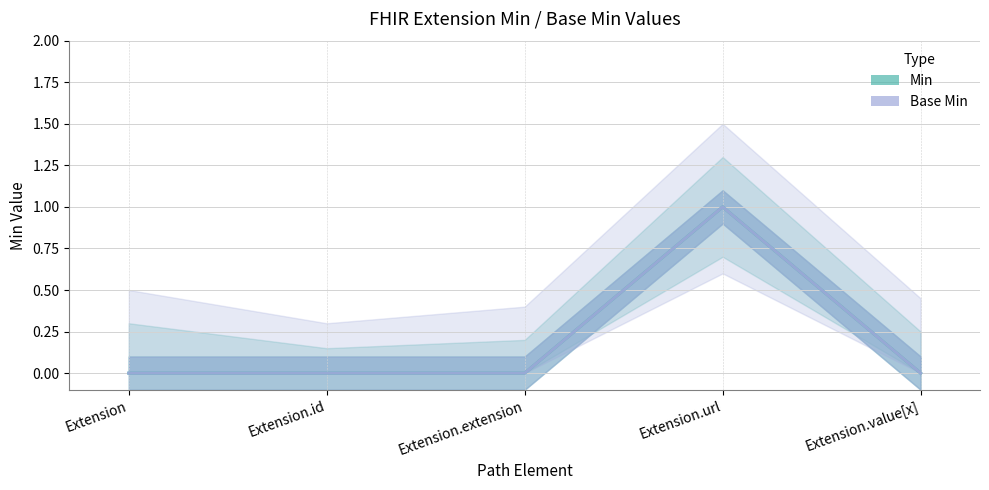

True or false: Min and Base Min intersect in this chart.

False